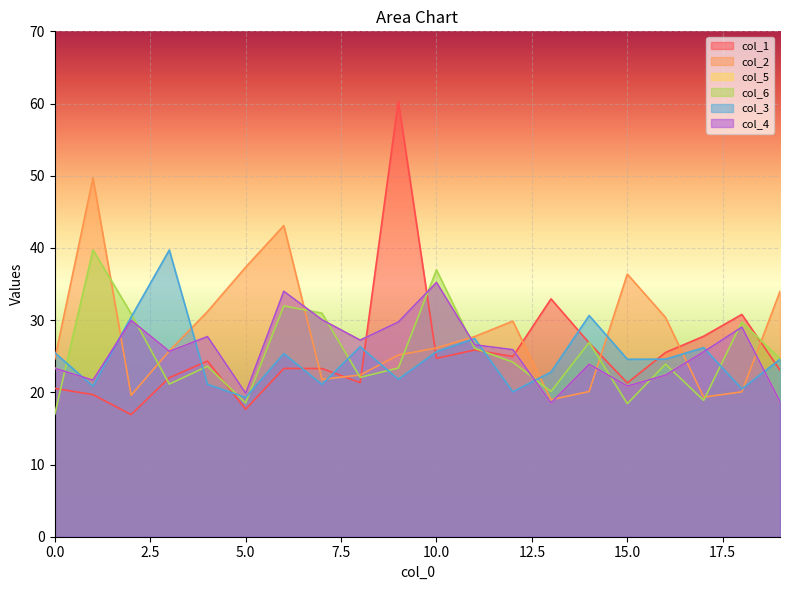

Reading left to right, list all the values displayed in this chart.

col_1: 20.6	19.7	16.9	22.0	24.3	17.7	23.3	23.3	21.3	60.4	24.7	25.9	25.0	32.9	26.8	21.3	25.5	27.8	30.8	23.1
col_2: 24.6	49.7	19.6	25.7	31.2	37.3	43.1	21.8	22.4	25.2	26.1	27.7	29.9	19.0	20.1	36.4	30.4	19.3	20.1	34.0
col_5: 23.3	21.7	30.0	25.7	27.7	19.9	34.0	30.0	27.2	29.7	35.2	26.6	25.9	18.5	23.9	20.9	22.4	25.6	29.0	18.7
col_6: 17.0	39.7	30.9	21.1	23.6	18.5	32.0	31.0	22.1	23.4	37.0	26.1	24.2	20.1	26.9	18.4	23.9	18.9	29.7	24.7
col_3: 25.5	20.9	30.4	39.7	21.1	19.3	25.4	21.1	26.3	21.8	25.6	27.4	20.1	22.8	30.6	24.6	24.6	26.2	20.5	24.6
col_4: 23.3	21.7	30.0	25.7	27.7	19.9	34.0	30.0	27.2	29.7	35.2	26.6	25.9	18.5	23.9	20.9	22.4	25.6	29.0	18.7